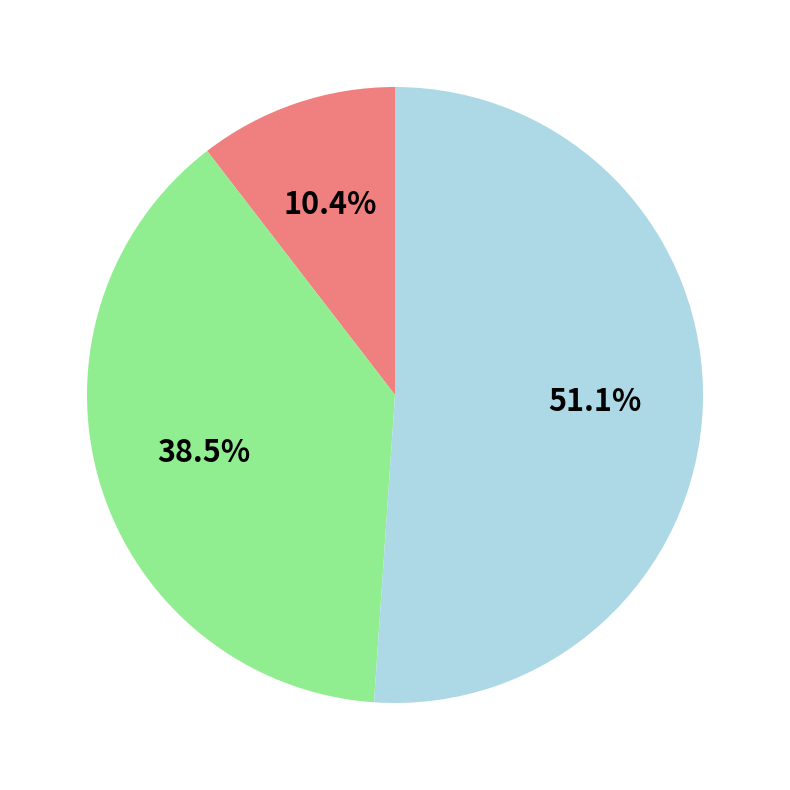

Is there any slice that represents more than half of the pie?

Yes